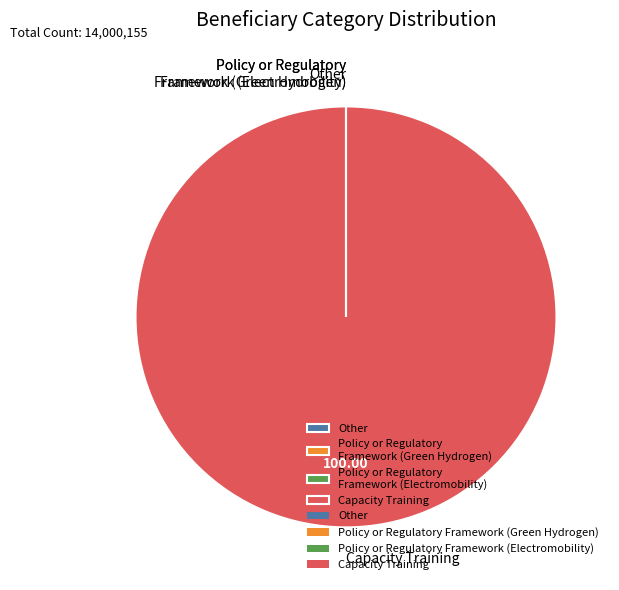

Does any single category account for the majority?

Yes